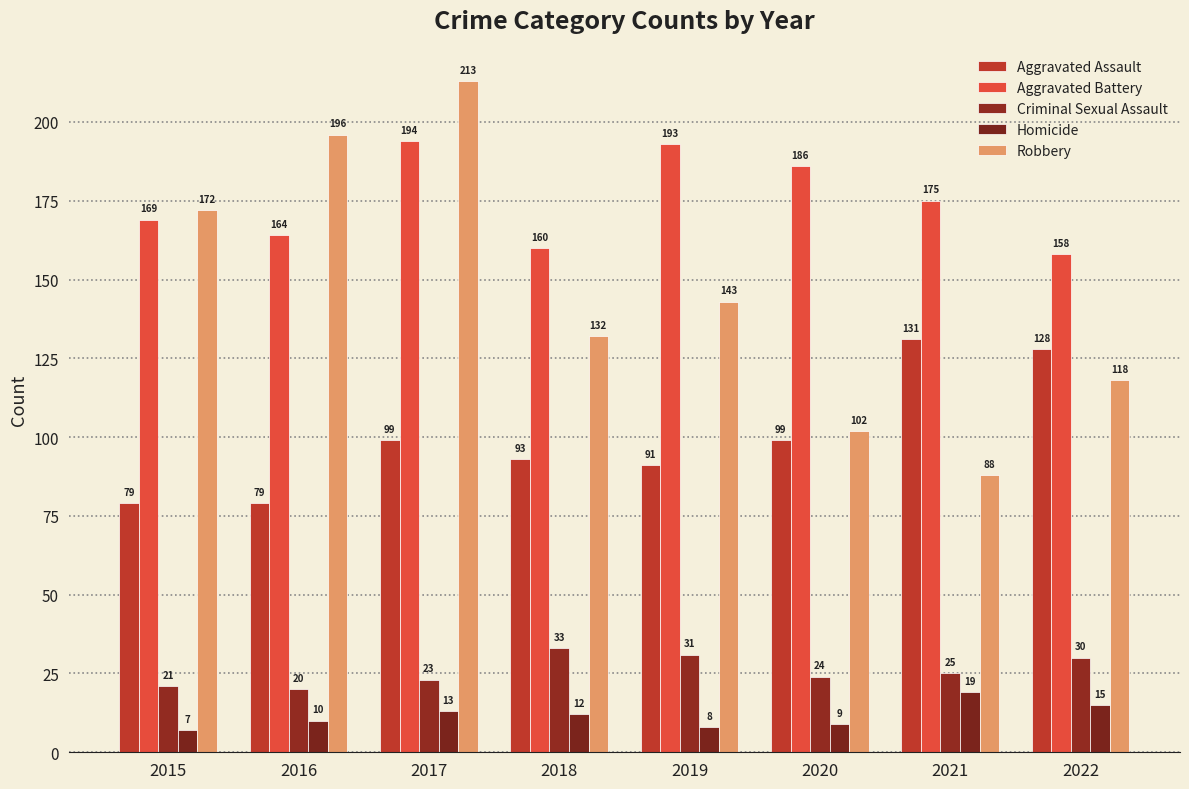

How many bars are there in total?

40